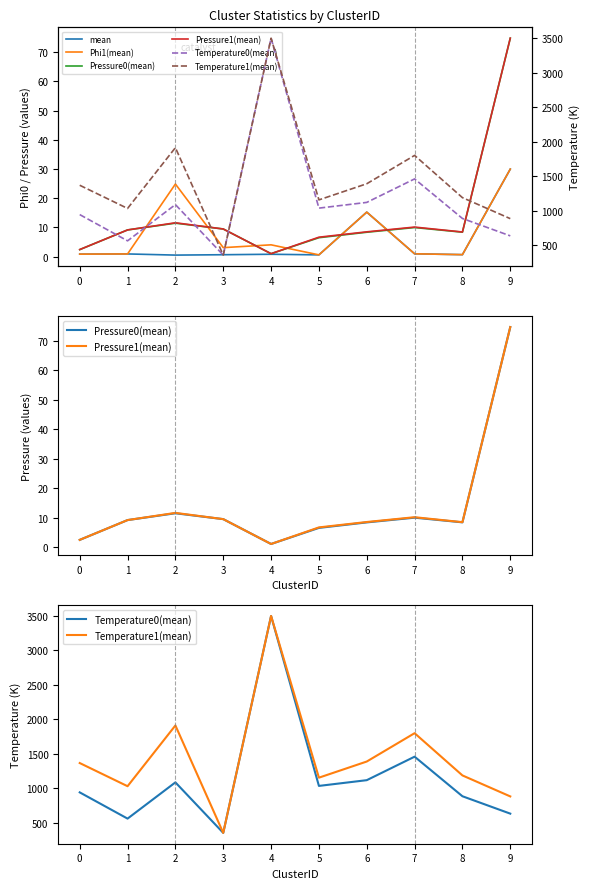

How many values in the Phi1(mean) series are below 3?

5